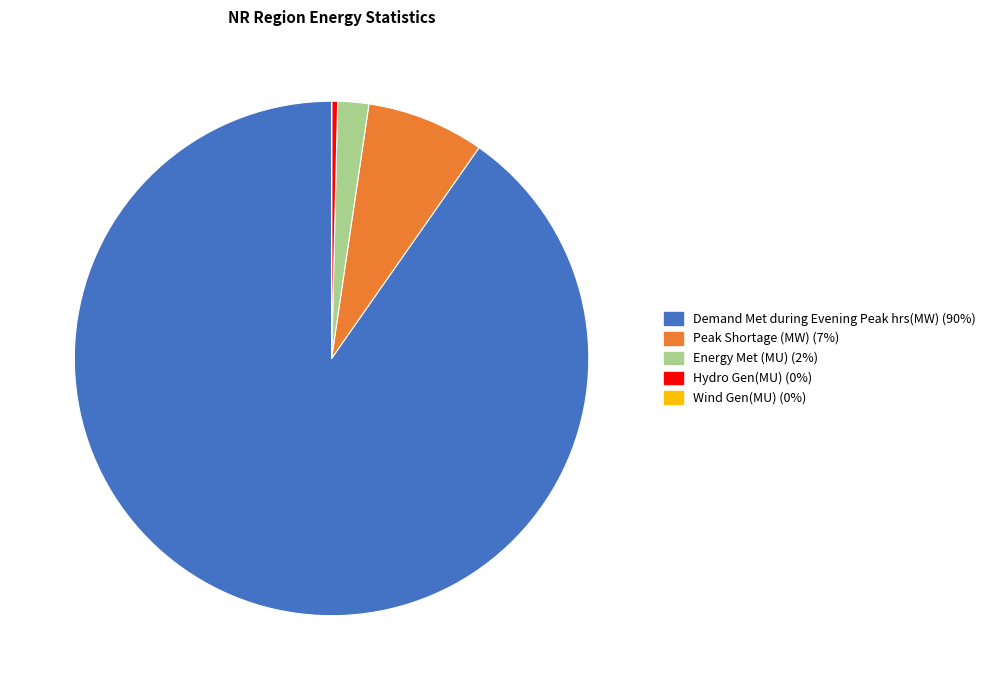

Do Demand Met during Evening Peak hrs(MW) and Energy Met (MU) together represent more than half of the pie?

Yes